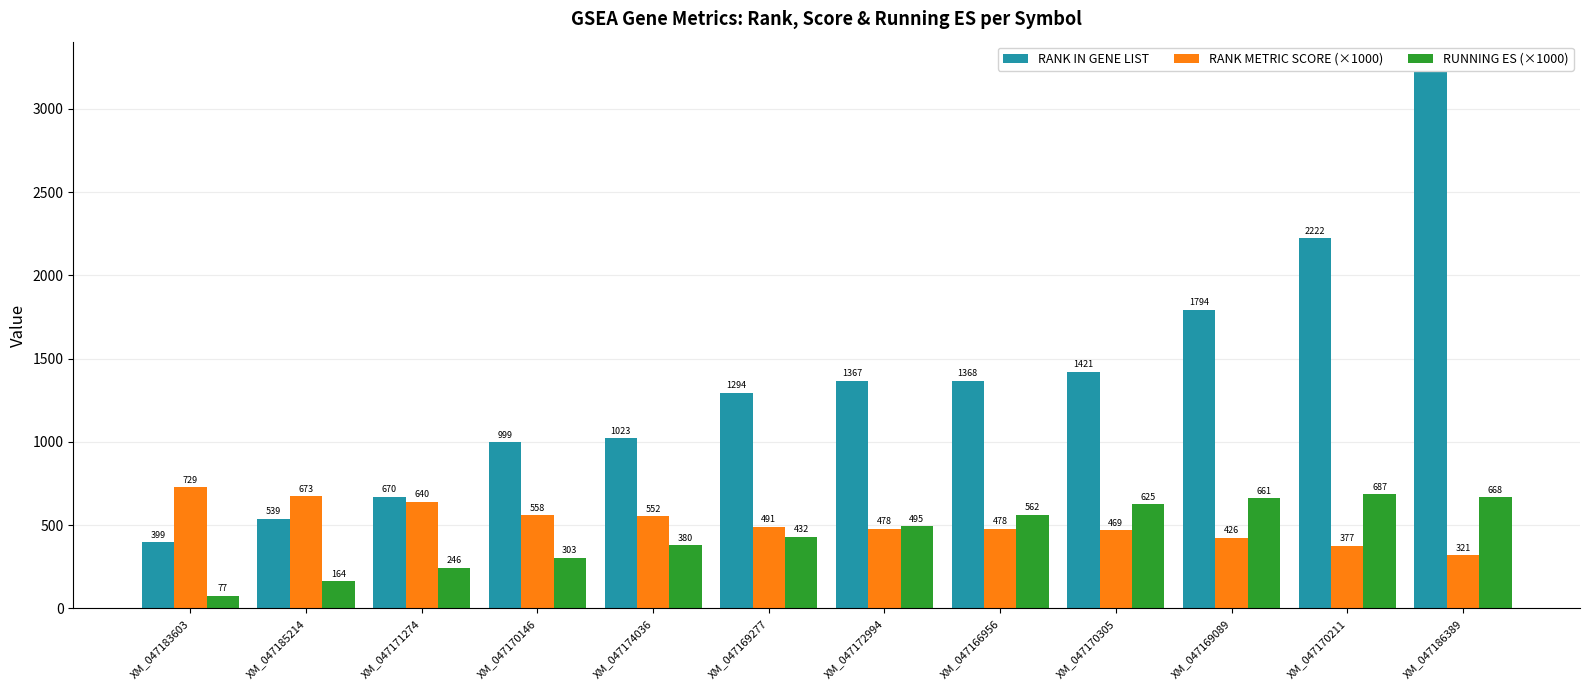

The value of RUNNING ES (×1000) at XM_047174036 is 379.9. True or false?

True